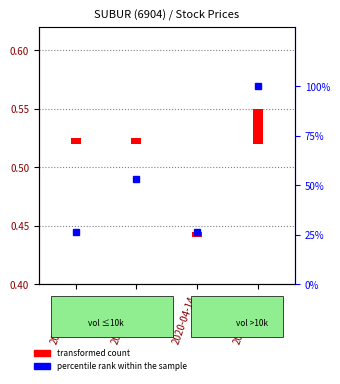

True or false: the data shows 69.5 at 2020-04-20.

False